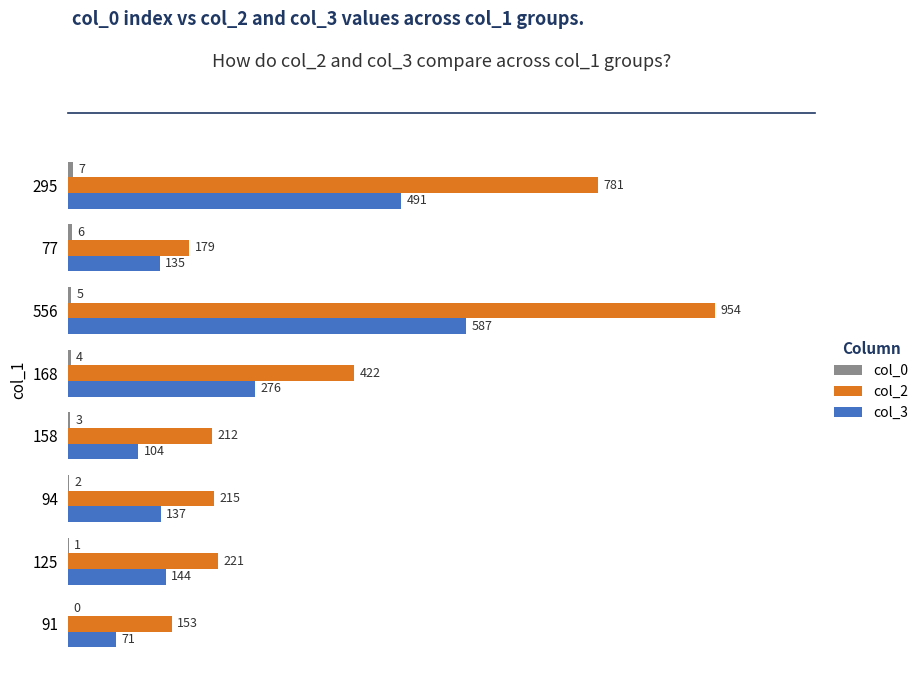

Which series has the largest total across all categories?

col_2